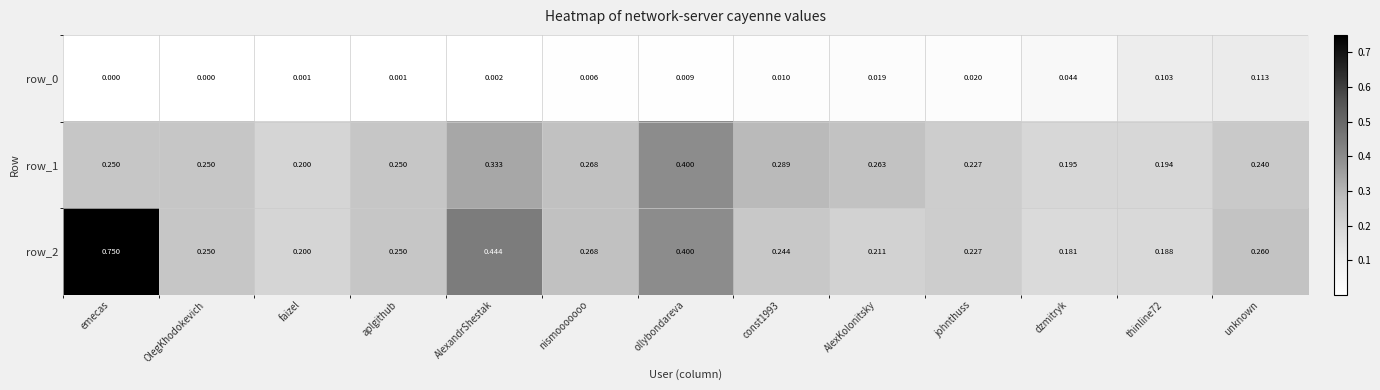

Which category has the highest value in the row_1 series?

ollybondareva